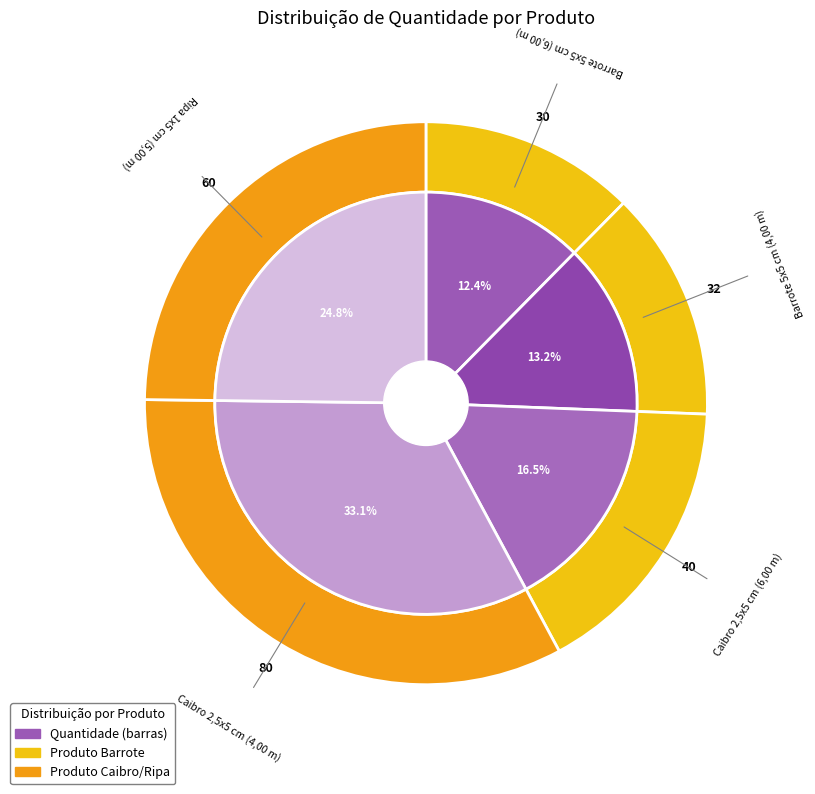

Is it true that Barrote 5x5 cm (6,00 m) is 3% of the pie?

False